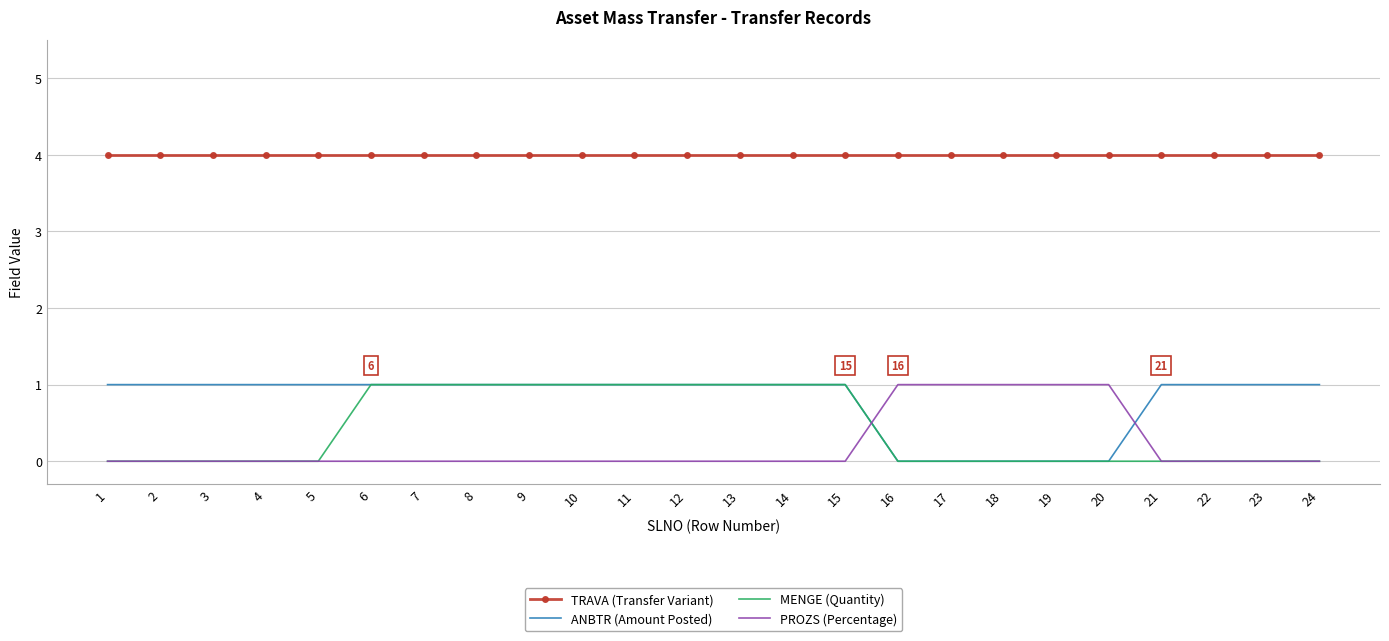

What is the approximate value of TRAVA (Transfer Variant) at 2?

4